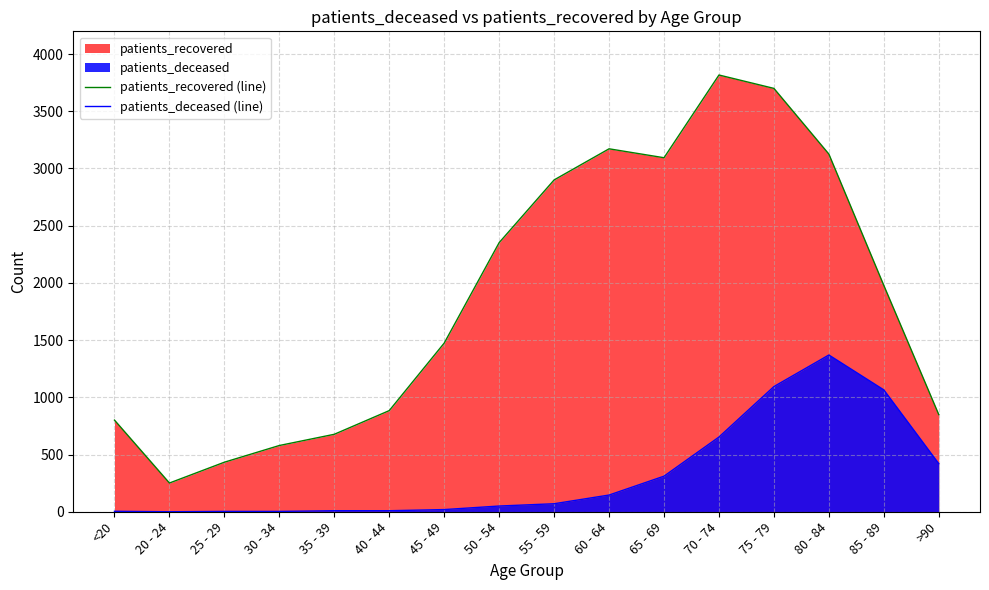

What is the difference between the maximum and minimum values in the patients_deceased (line) series?

1370